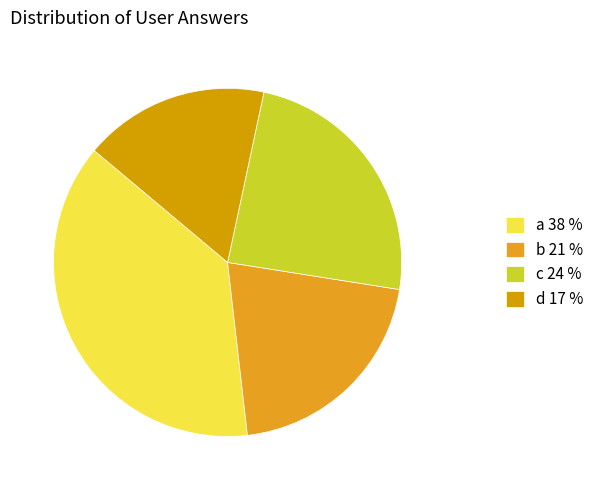

Approximately how many times larger is the value at a compared to d?

2.2